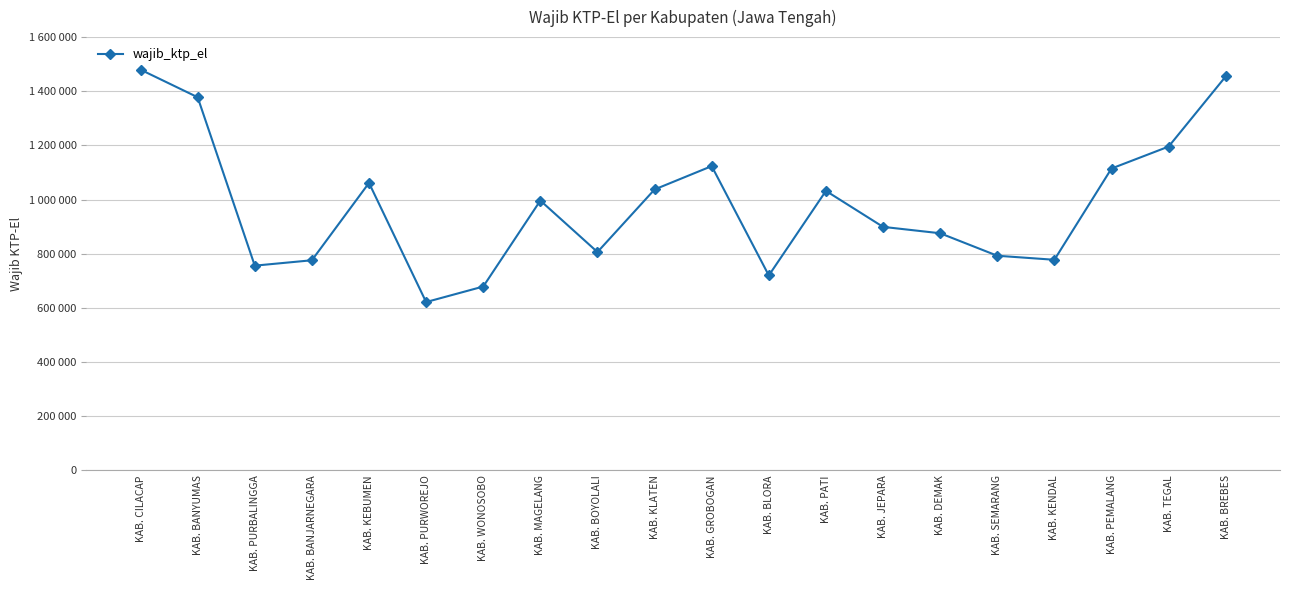

Reading left to right, extract all data points from this chart.

1479762	1377963	756013	775955	1061535	621610	678892	996378	806310	1037364	1123580	719851	1032105	899266	875677	792667	777709	1114760	1195793	1454914